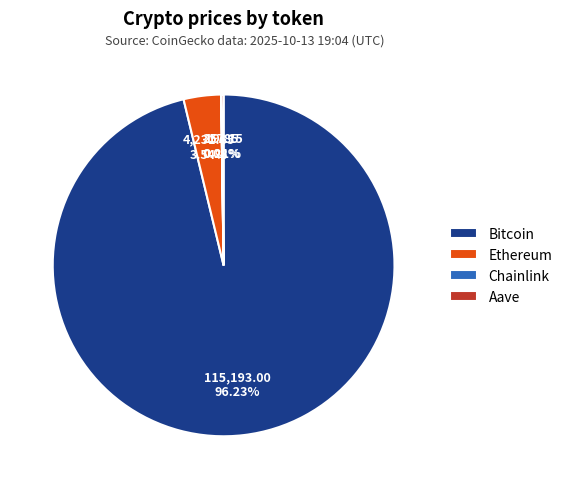

Does any single category account for the majority?

Yes